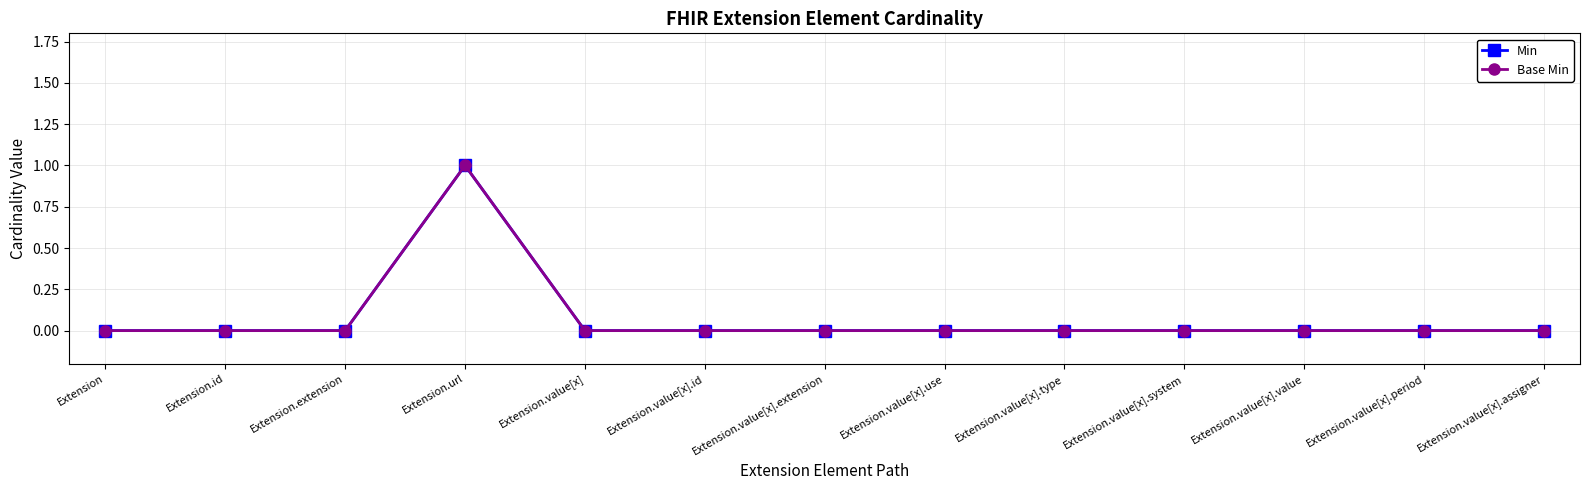

Is this an area chart (filled region under the line)?

No